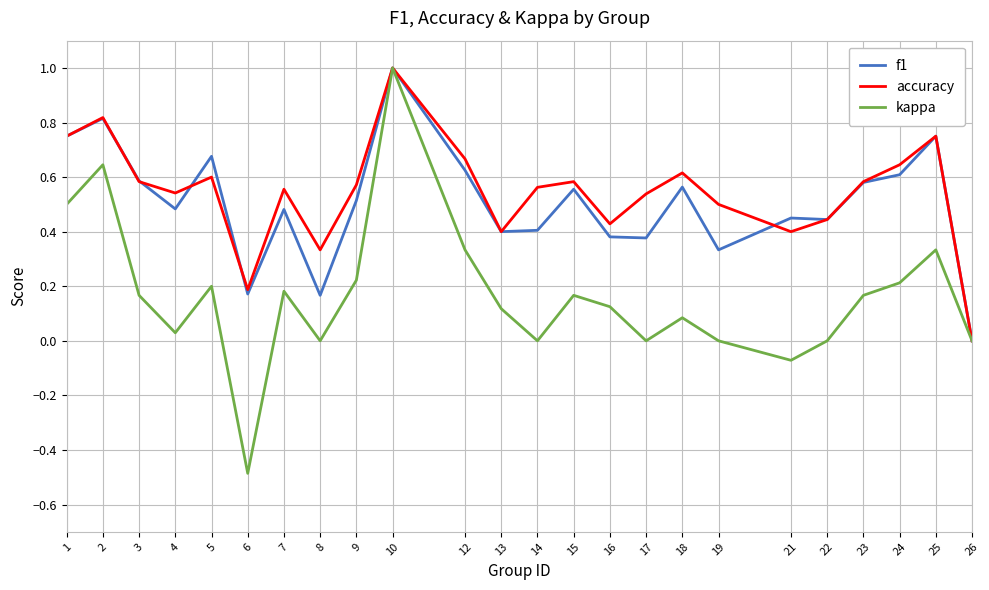

What is the sum of all f1 values?

12.1